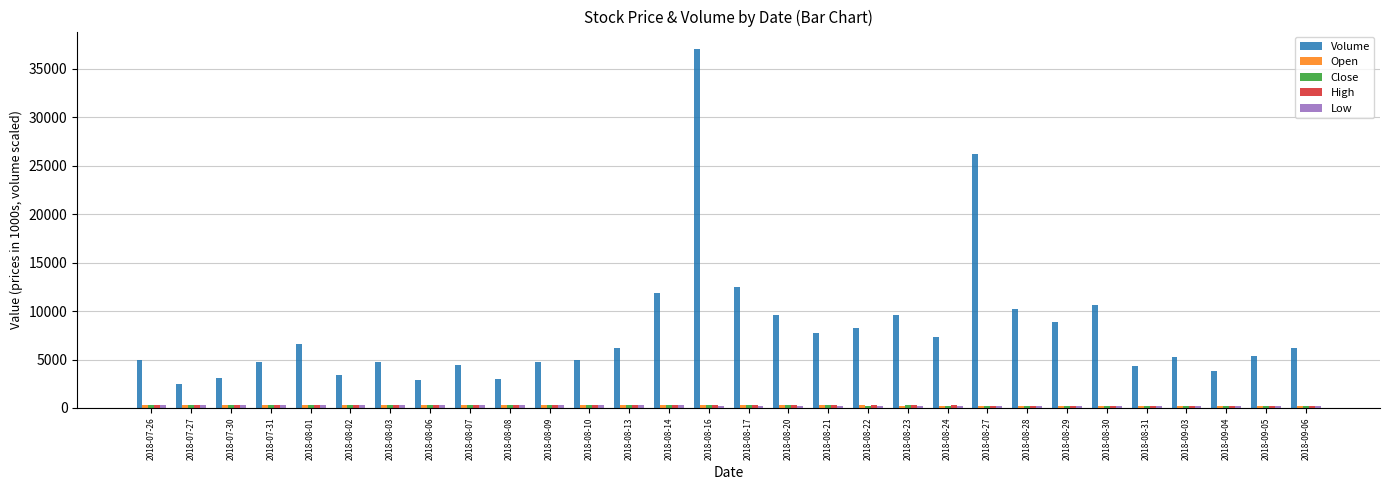

How many distinct data groups are displayed?

5